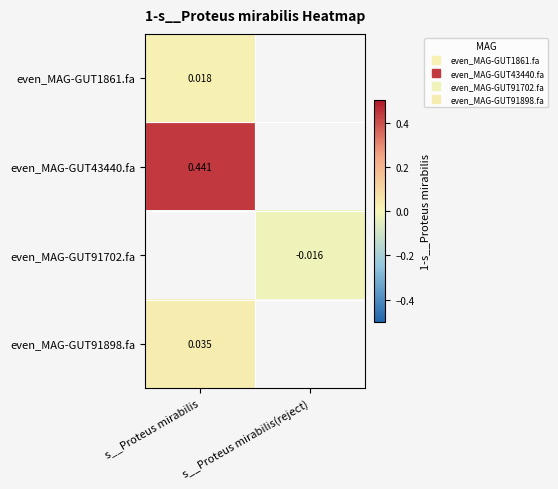

At which label does even_MAG-GUT91898.fa reach its minimum?

s__Proteus mirabilis